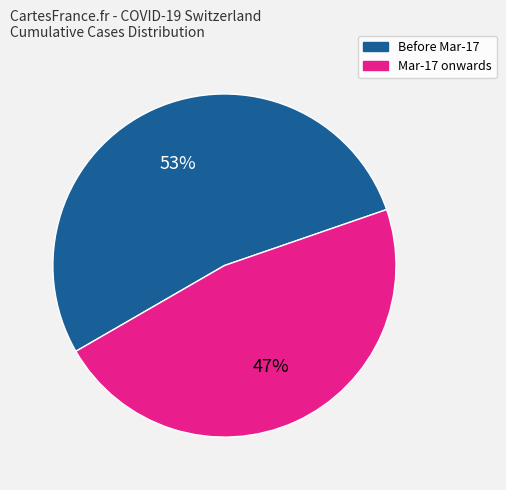

Which has a higher value, Before Mar-17 or Mar-17 onwards?

Before Mar-17